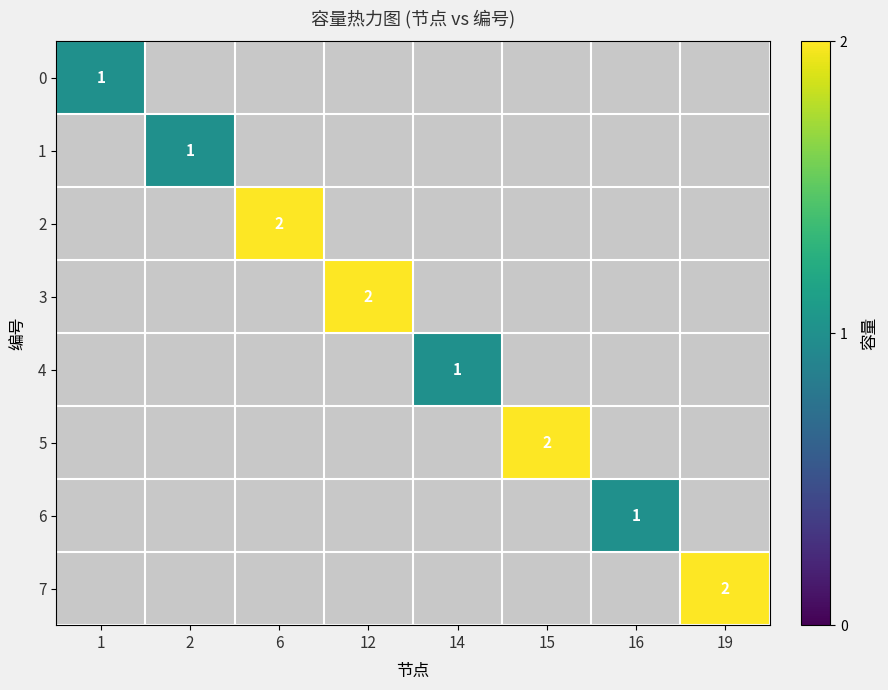

Is it true that 2 equals 2 at 6?

True